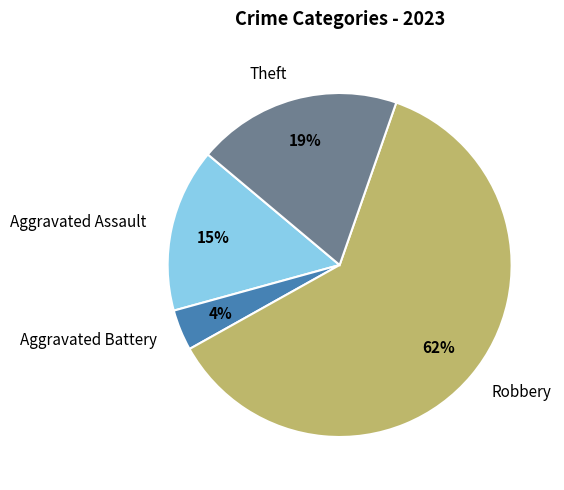

Rank the categories by value from highest to lowest.

Robbery, Theft, Aggravated Assault, Aggravated Battery